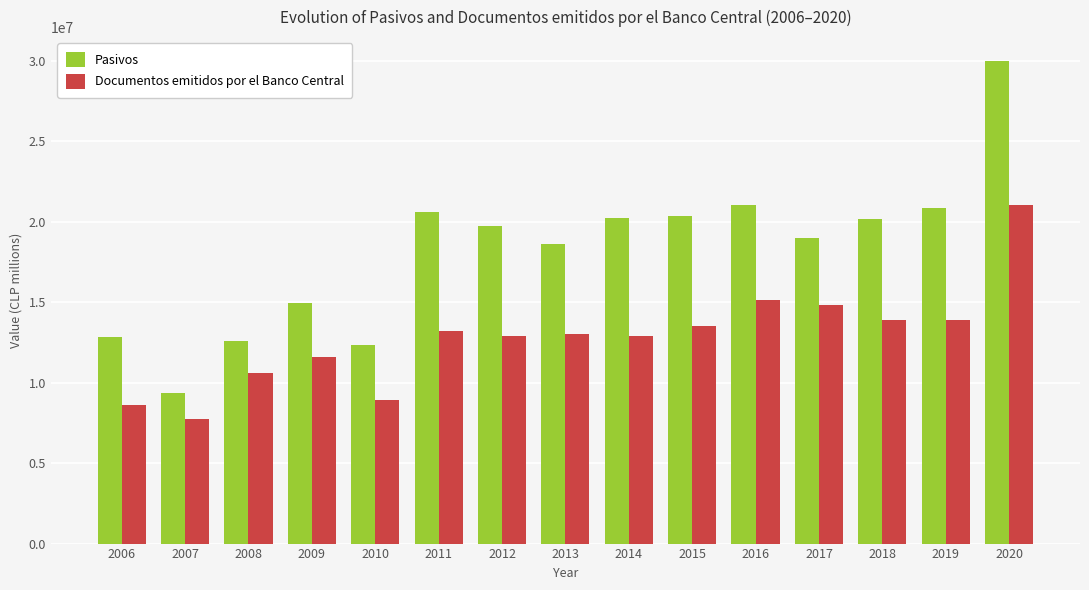

At which category is the sum across all series the highest?

2020